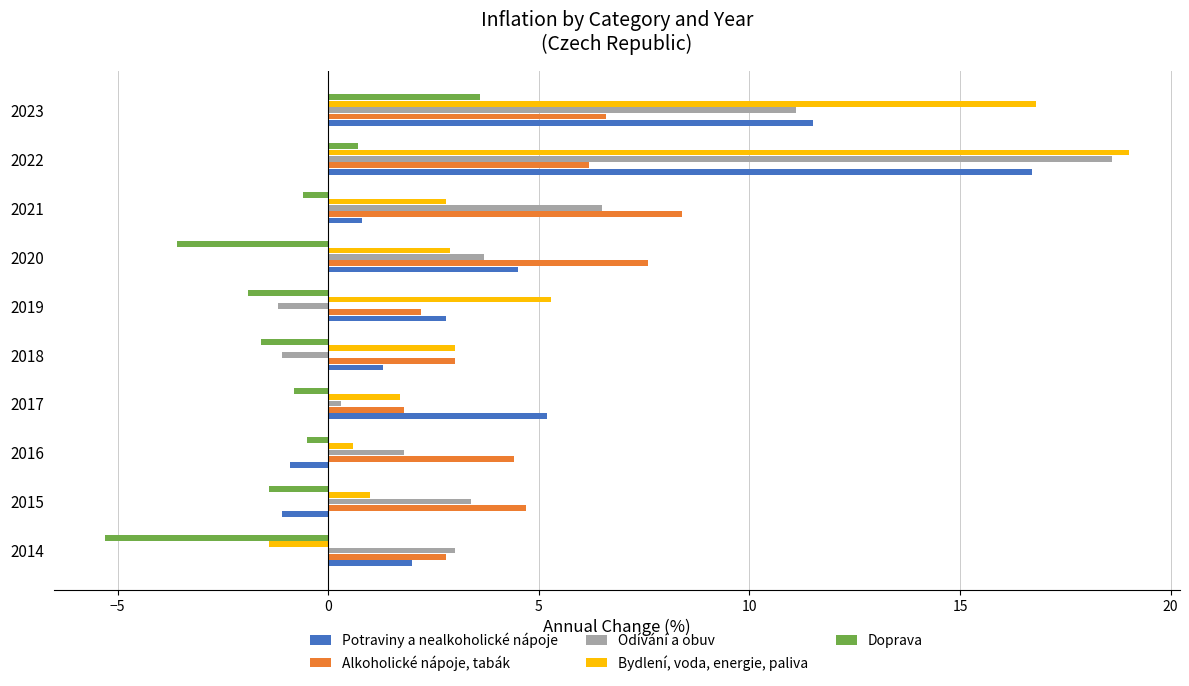

Which series has the largest range (max minus min)?

Bydlení, voda, energie, paliva